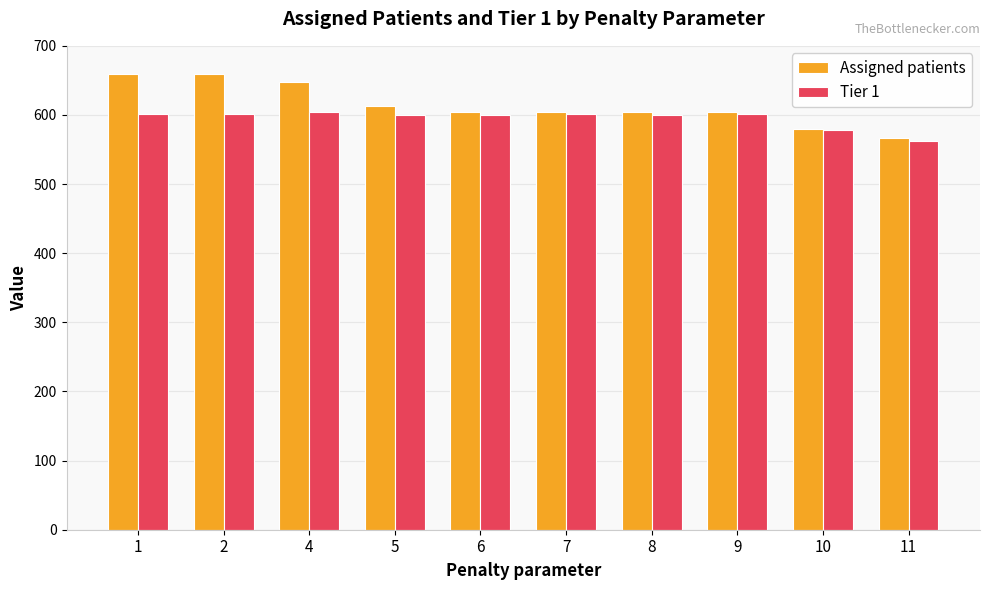

What is the total value across all series at 1?

1261